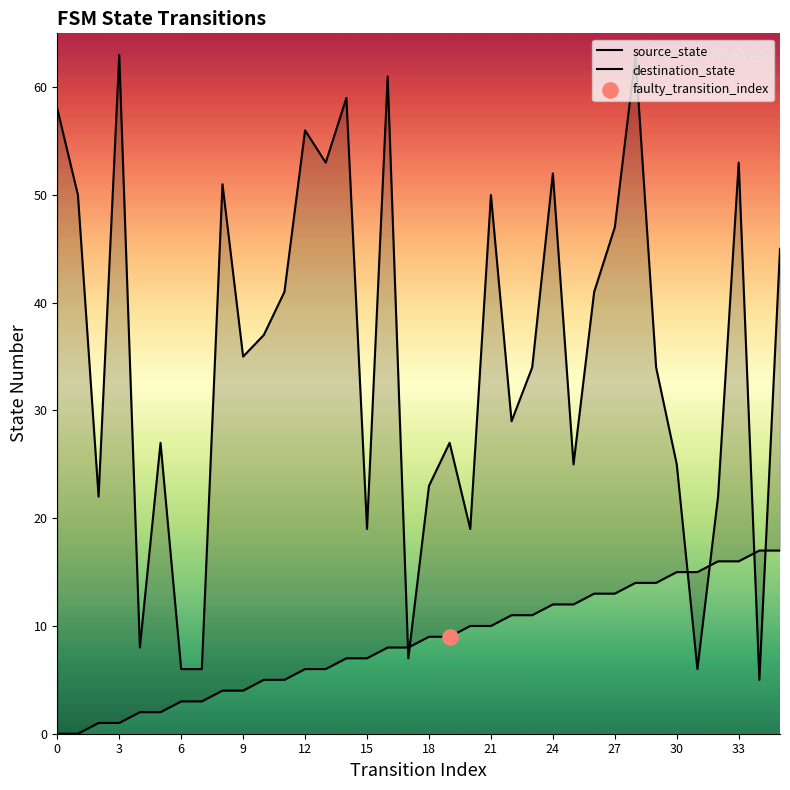

Which series reaches the minimum Y coordinate?

source_state